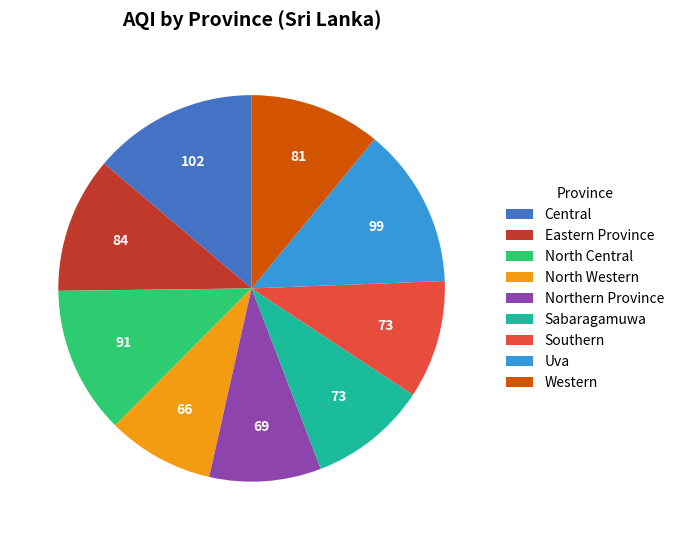

Is there a majority slice in this chart?

No